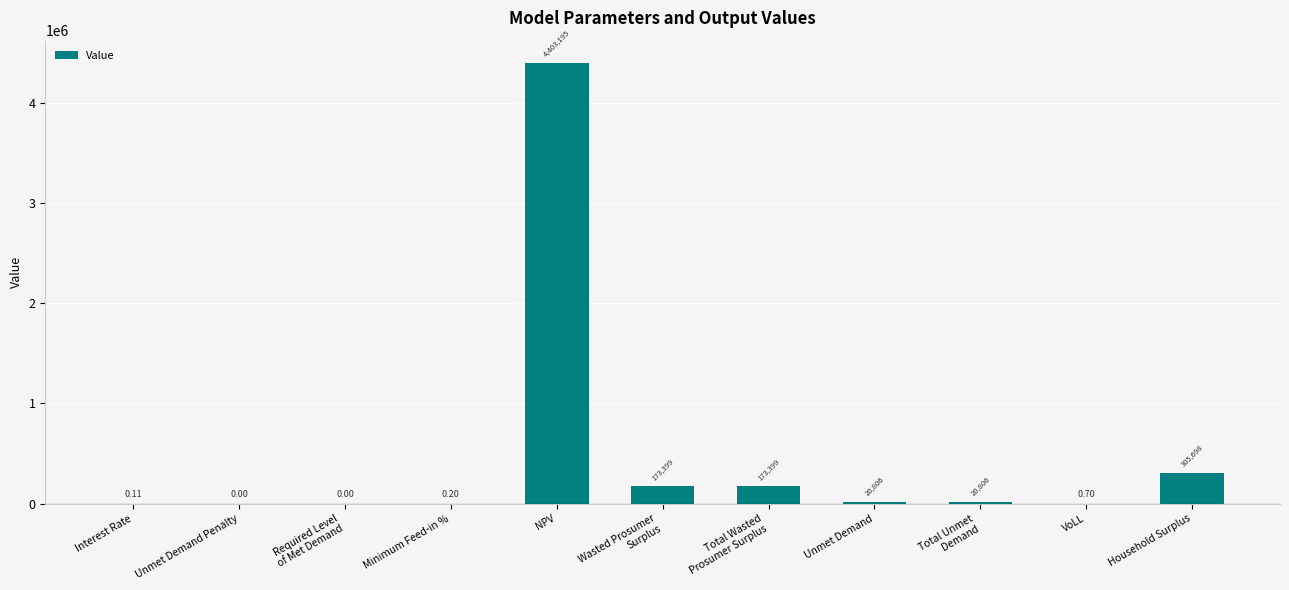

Where is the data nearest to the value 2201597?

Household Surplus